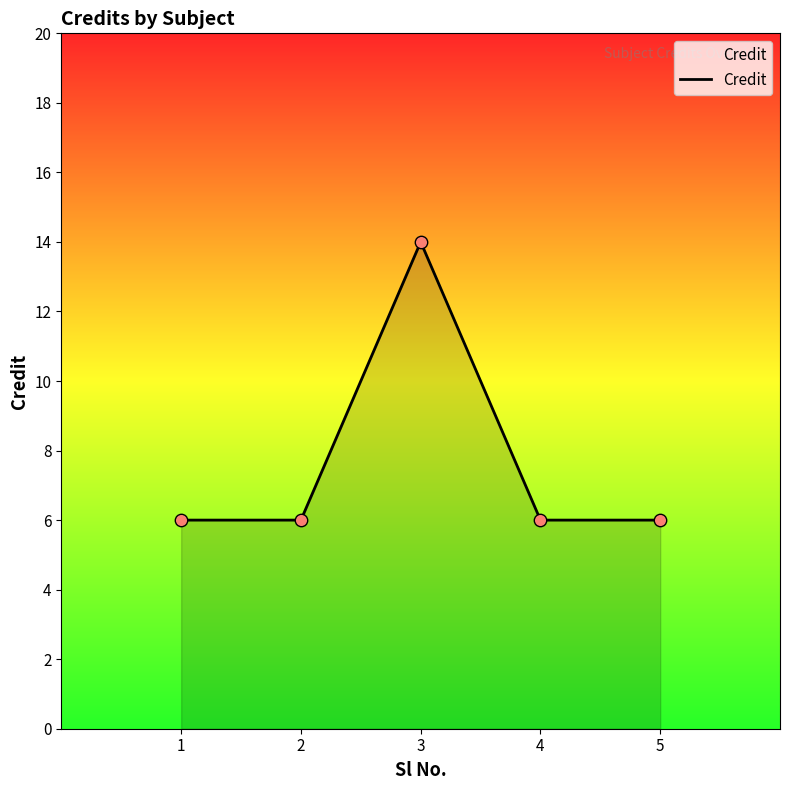

What is the change in value from 2 to 3?

+8